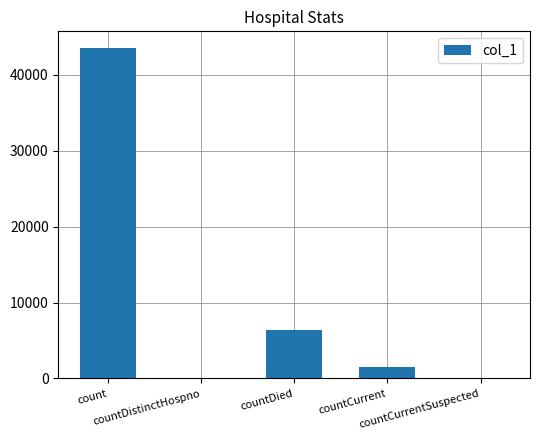

What is the sum of all values?

51409